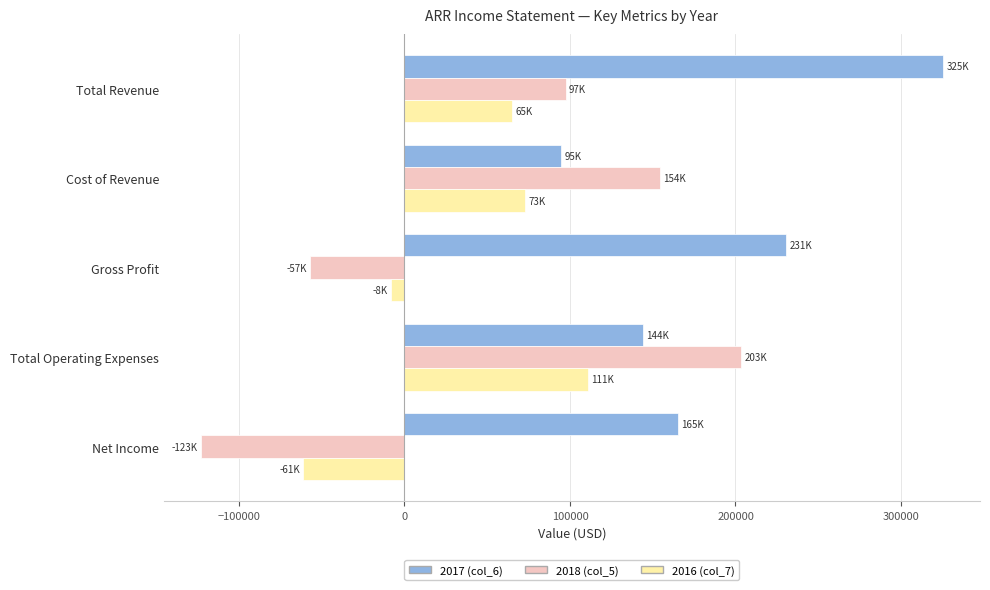

How many values in 2016 (col_7) are below zero?

2